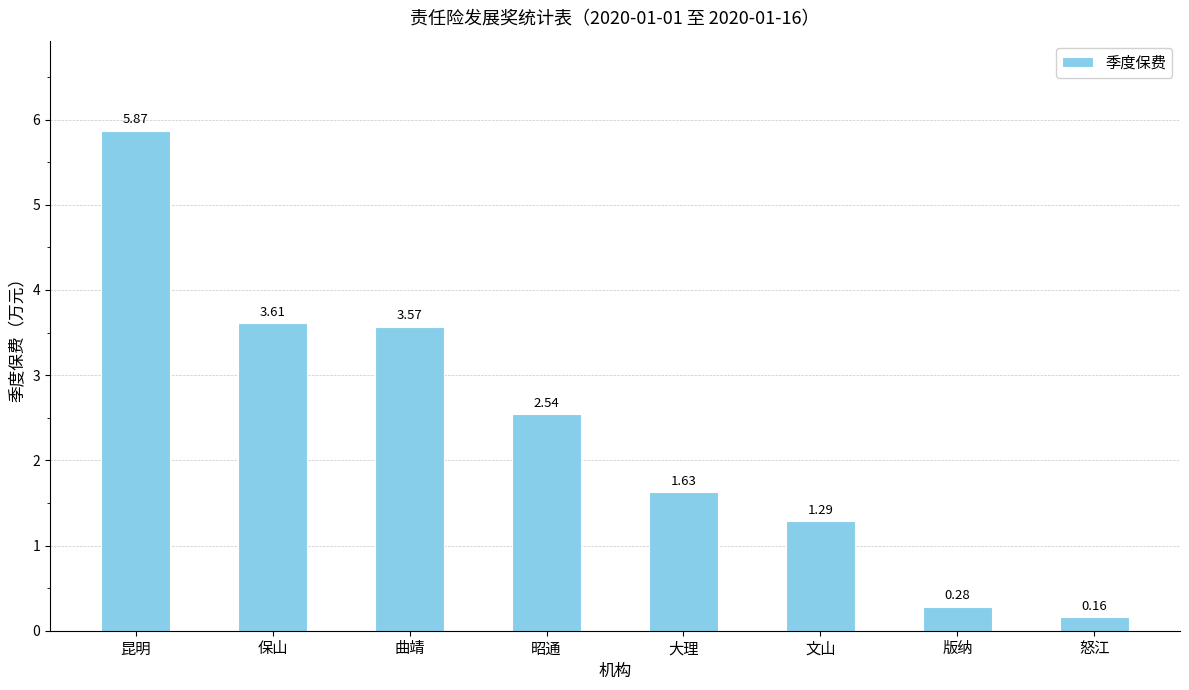

Where is the data nearest to the value 3?

昭通